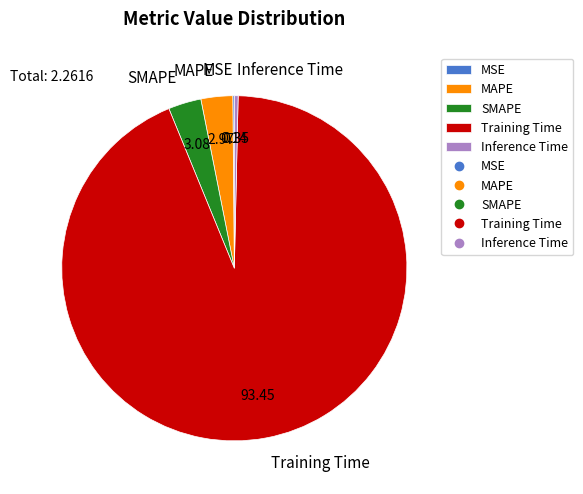

True or false: Training Time accounts for 84% of the total.

False